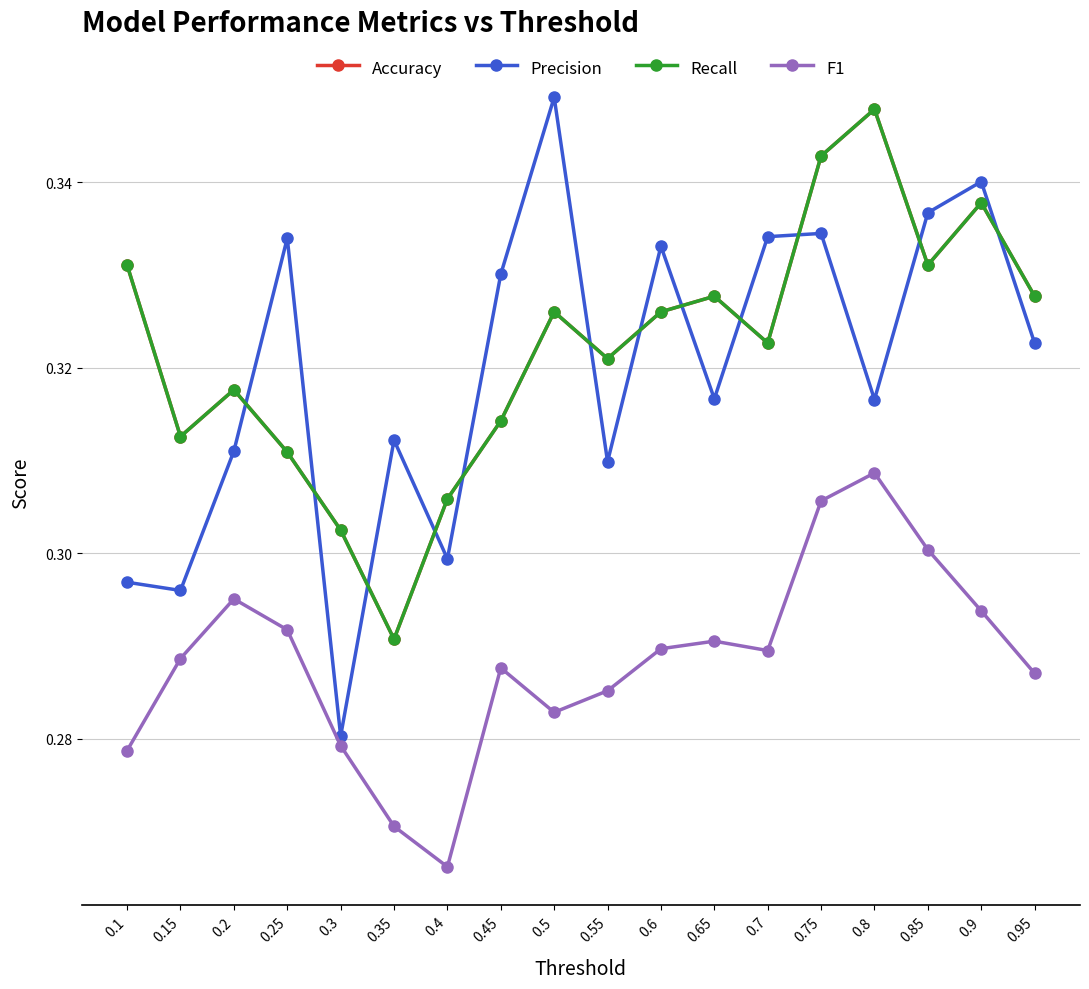

In Accuracy, how many points are higher than both neighbors (excluding endpoints)?

5